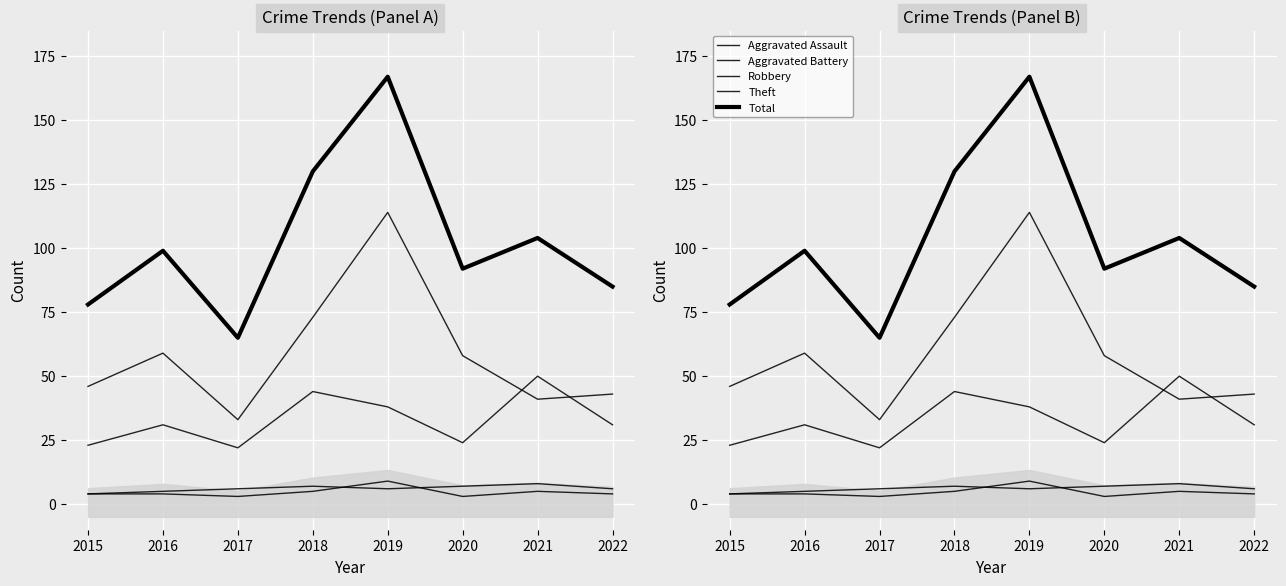

Reading right to left, list all the values displayed in this chart.

Aggravated Assault: 2022=4	2021=5	2020=3	2019=9	2018=5	2017=3	2016=4	2015=4
Aggravated Battery: 2022=6	2021=8	2020=7	2019=6	2018=7	2017=6	2016=5	2015=4
Robbery: 2022=31	2021=50	2020=24	2019=38	2018=44	2017=22	2016=31	2015=23
Theft: 2022=43	2021=41	2020=58	2019=114	2018=73	2017=33	2016=59	2015=46
Total: 2022=85	2021=104	2020=92	2019=167	2018=130	2017=65	2016=99	2015=78